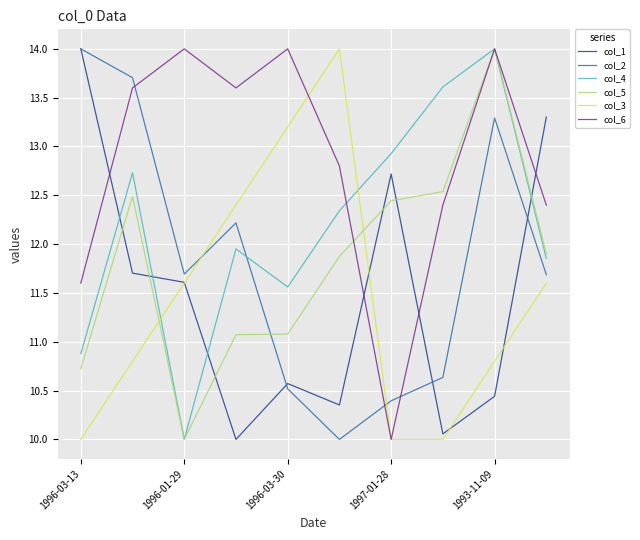

Which series has the largest total across all categories?

col_6